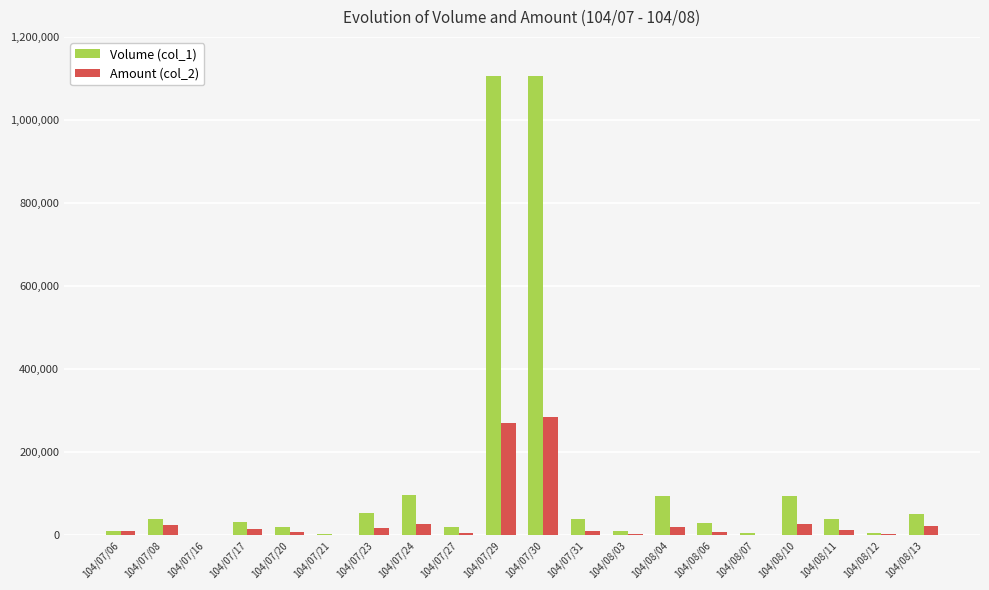

What is the average value of the Volume (col_1) series?

142700